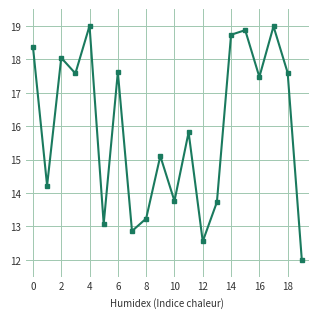

How many lines are shown in the chart?

1